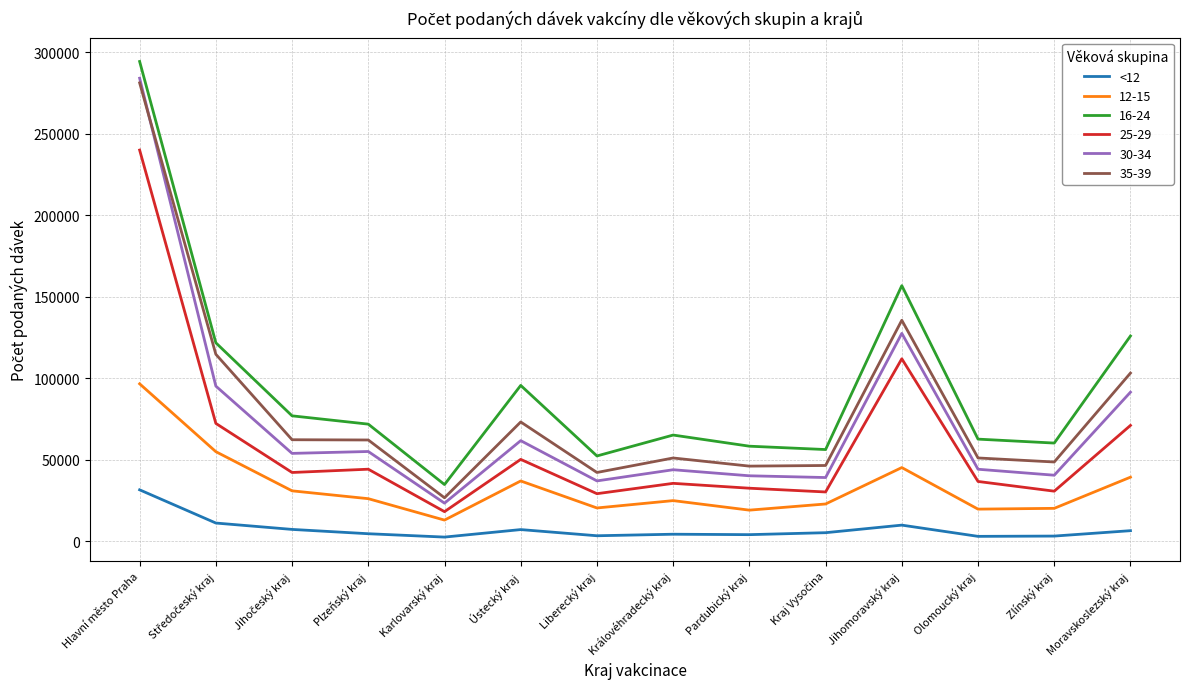

What is the difference between the highest and lowest values at Jihomoravský kraj?

146940